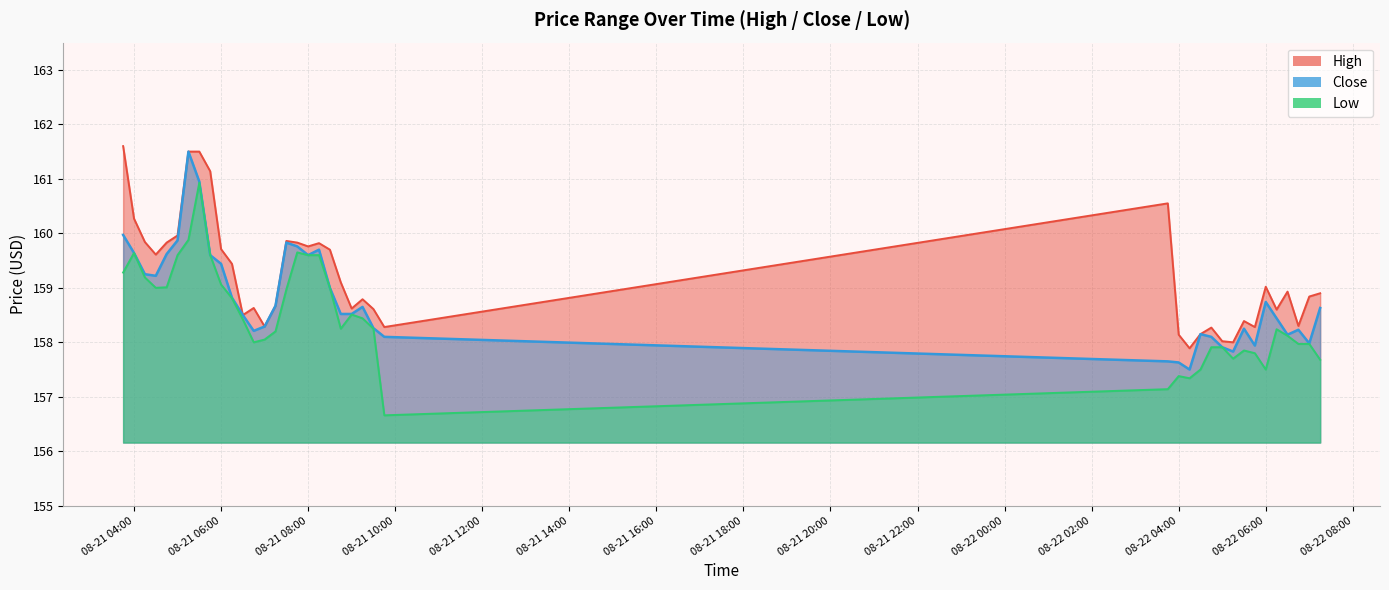

At which label does High reach its peak?

2025-08-21 03:45